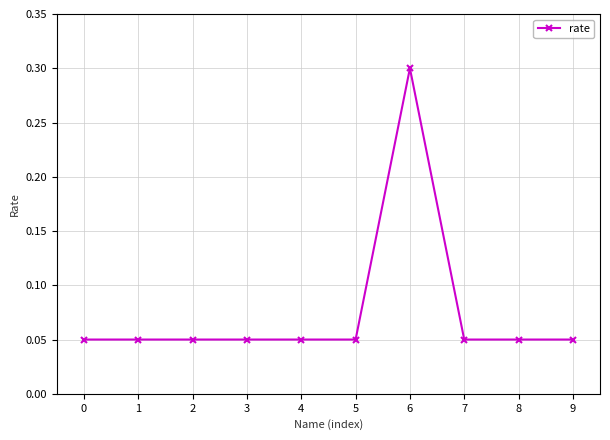

What is the maximum value shown in the chart?

0.3